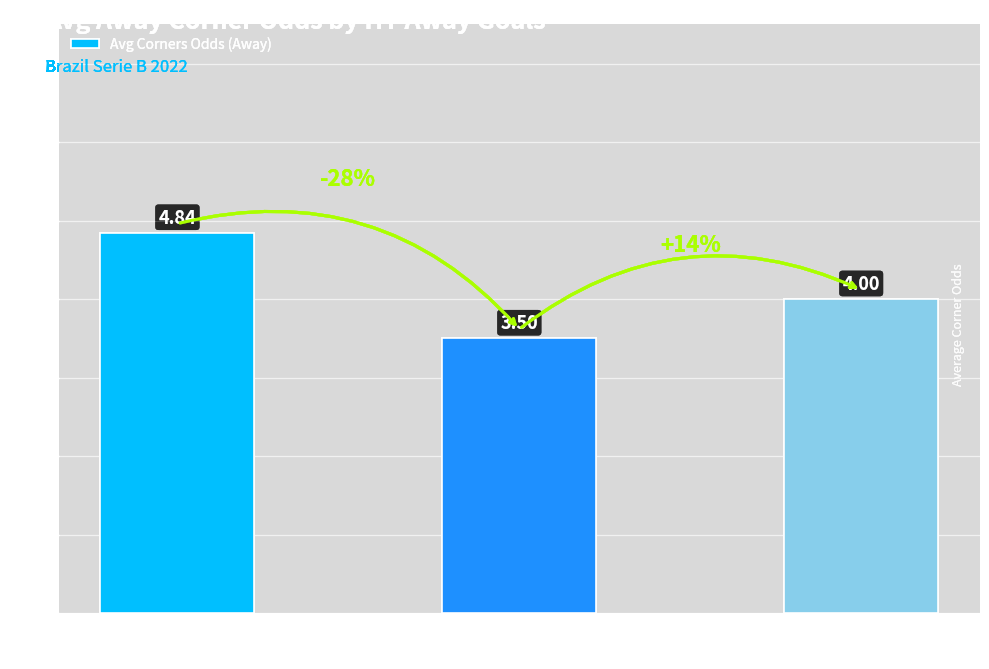

Which has a higher value, HT Goals
Away = 1 or HT Goals
Away = 2?

HT Goals
Away = 2